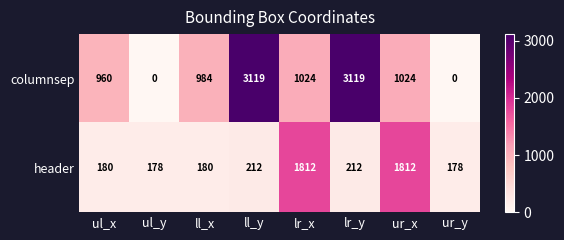

Reading left to right, what are all the values shown in this chart?

columnsep: ul_x=960	ul_y=0	ll_x=984	ll_y=3119	lr_x=1024	lr_y=3119	ur_x=1024	ur_y=0
header: ul_x=180	ul_y=178	ll_x=180	ll_y=212	lr_x=1812	lr_y=212	ur_x=1812	ur_y=178